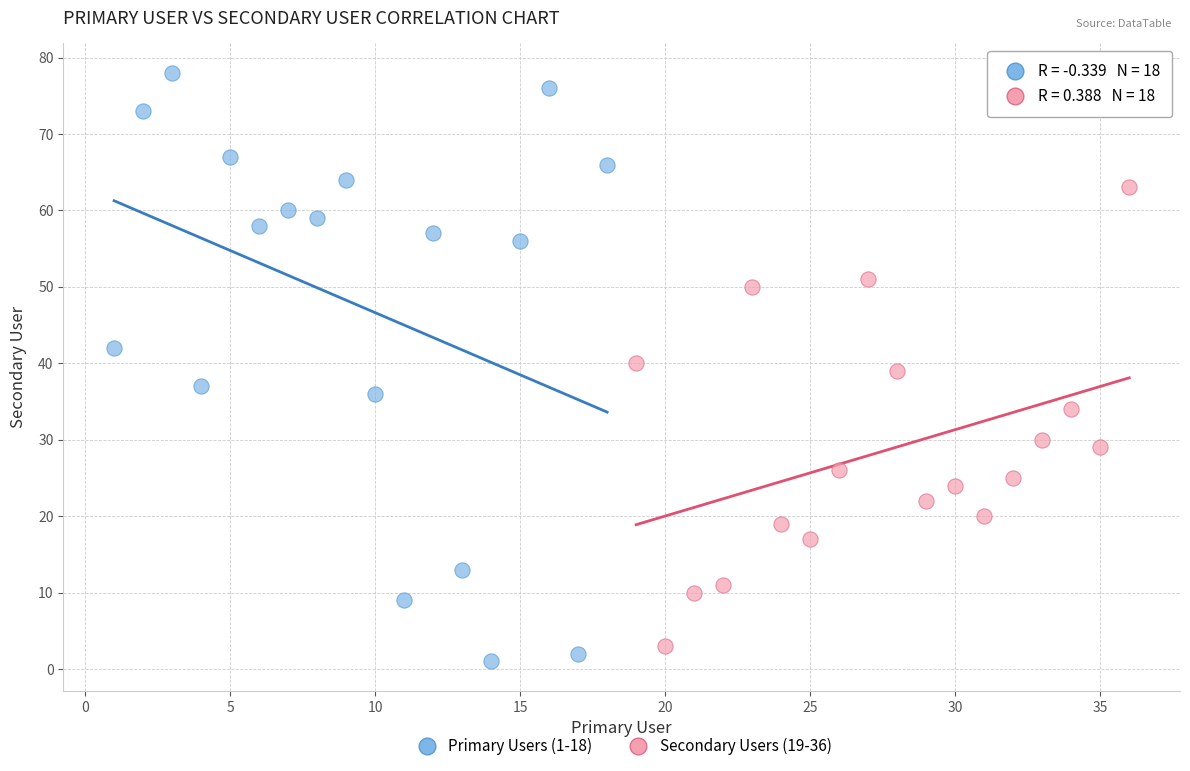

Which series contains the highest Y value?

Primary Users (1-18)